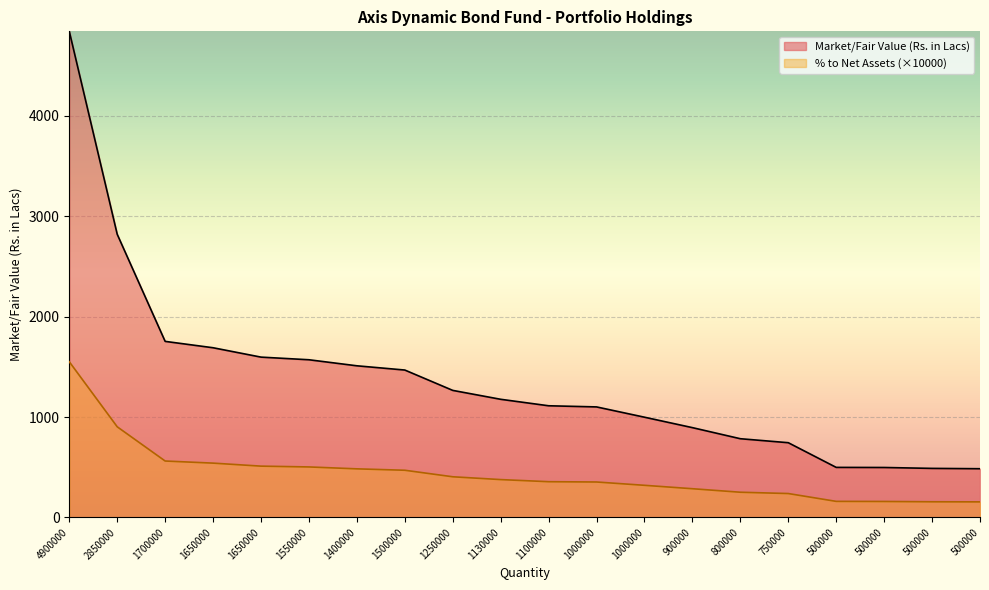

What is the spread (max minus min) of values at 500000?

338.5